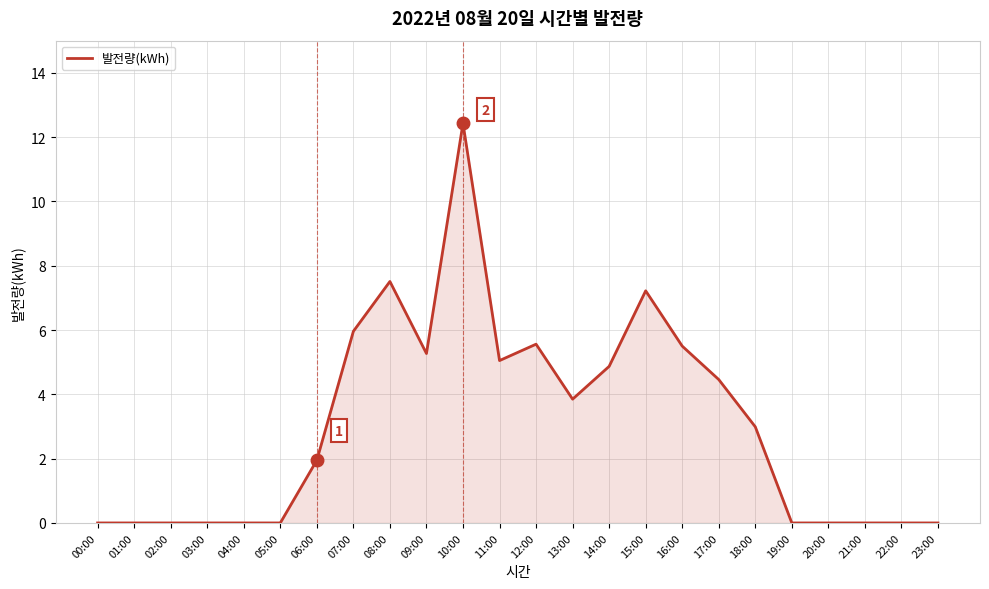

True or false: the data shows 5.5 at 03:00.

False